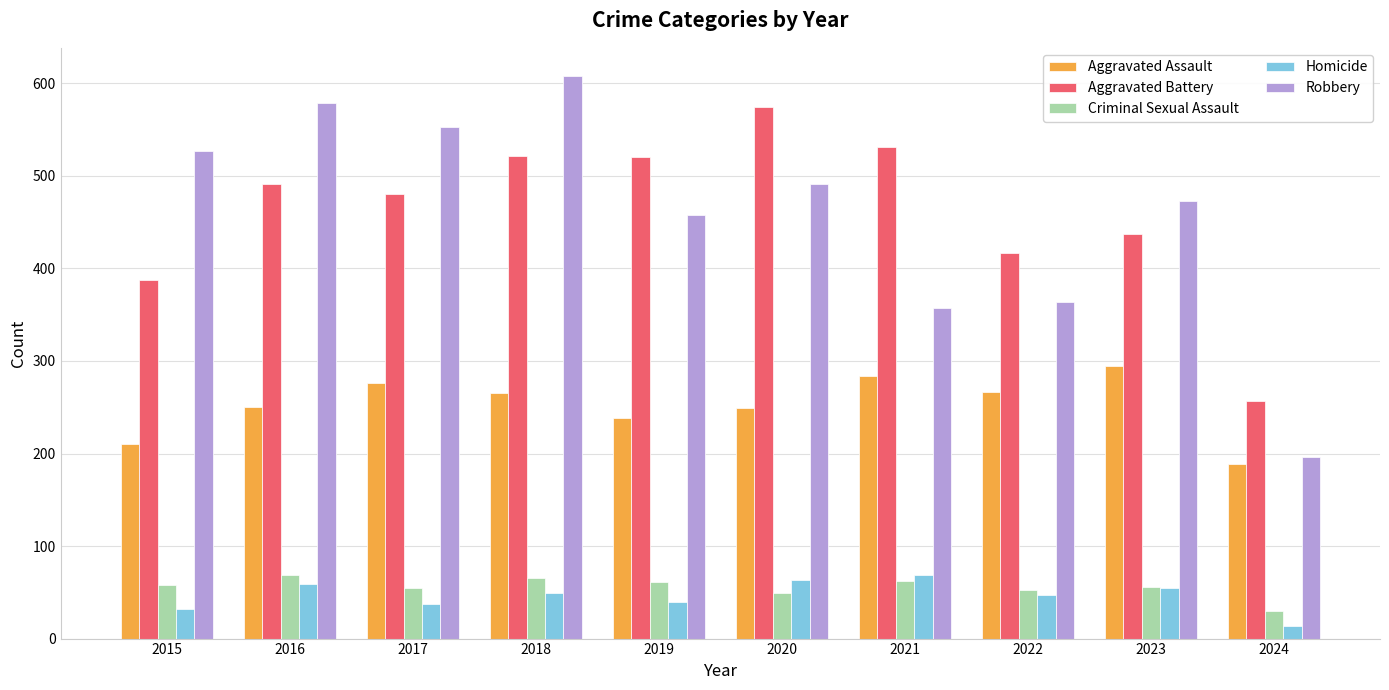

Between 2018 and 2020, which series saw the biggest shift?

Robbery